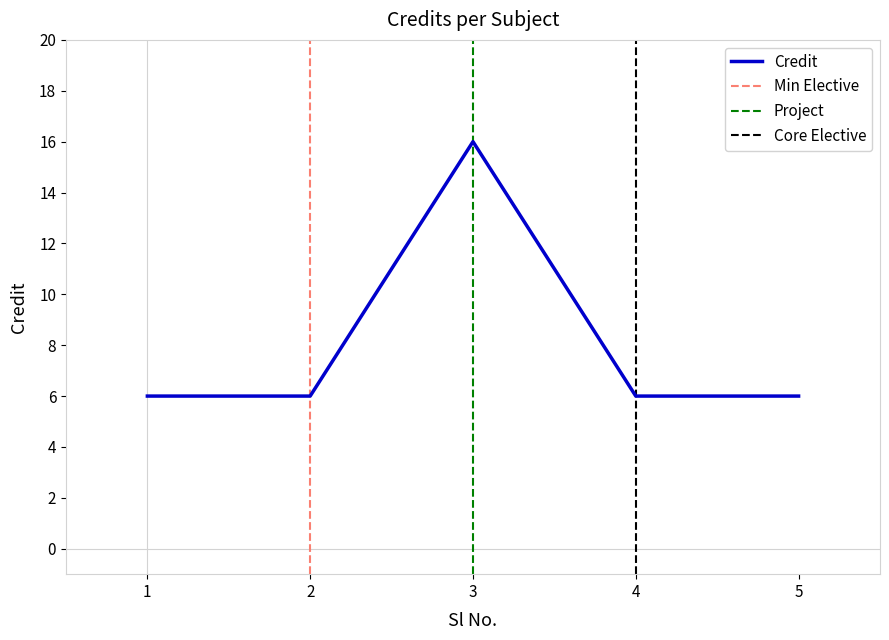

The value at 2 is 10. True or false?

False